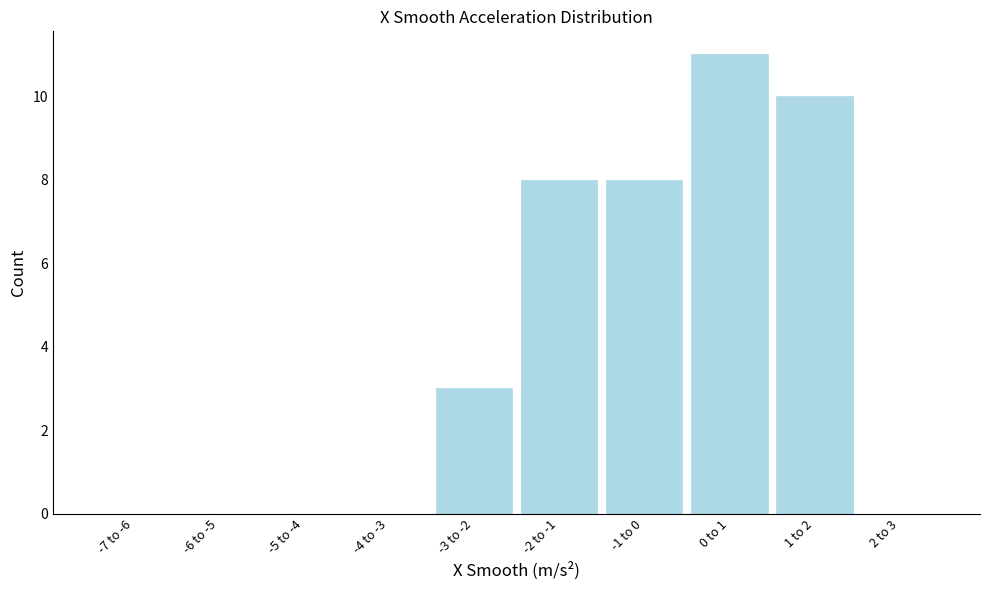

Reading left to right, list all the values displayed in this chart.

-7 to -6=0	-6 to -5=0	-5 to -4=0	-4 to -3=0	-3 to -2=3	-2 to -1=8	-1 to 0=8	0 to 1=11	1 to 2=10	2 to 3=0